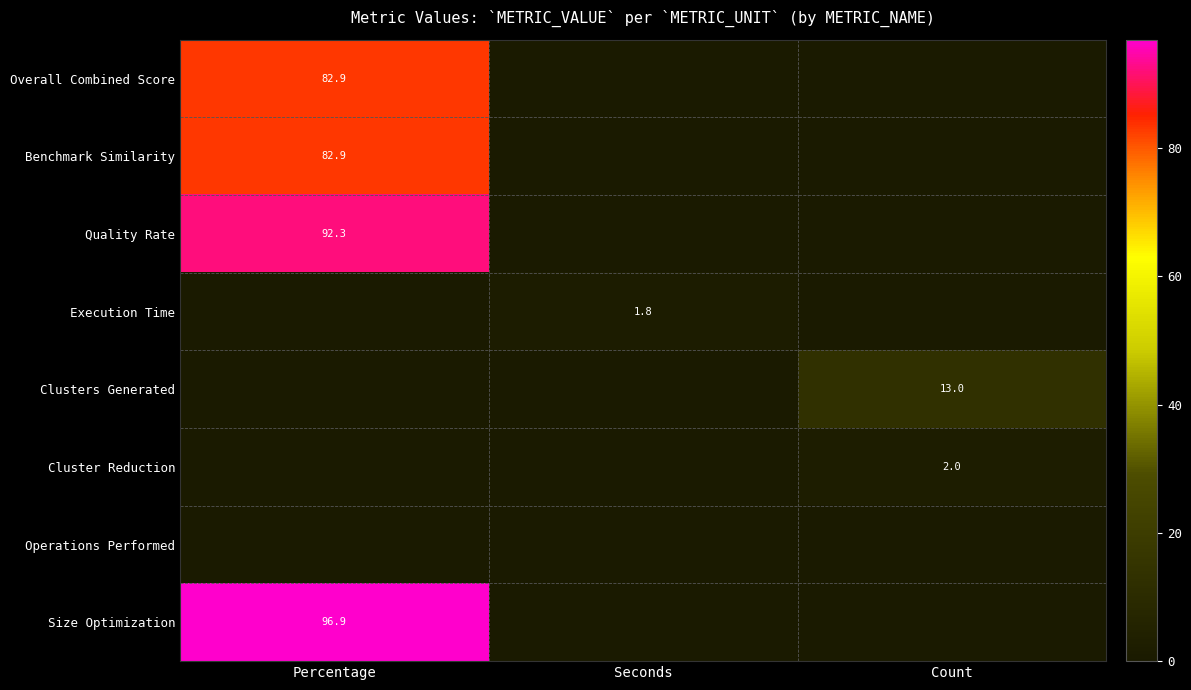

The Quality Rate series shows 29.7 at Percentage. True or false?

False